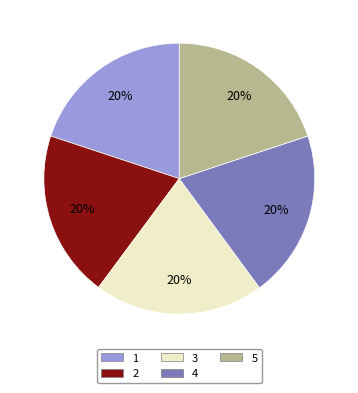

How many segments does this pie chart have?

5